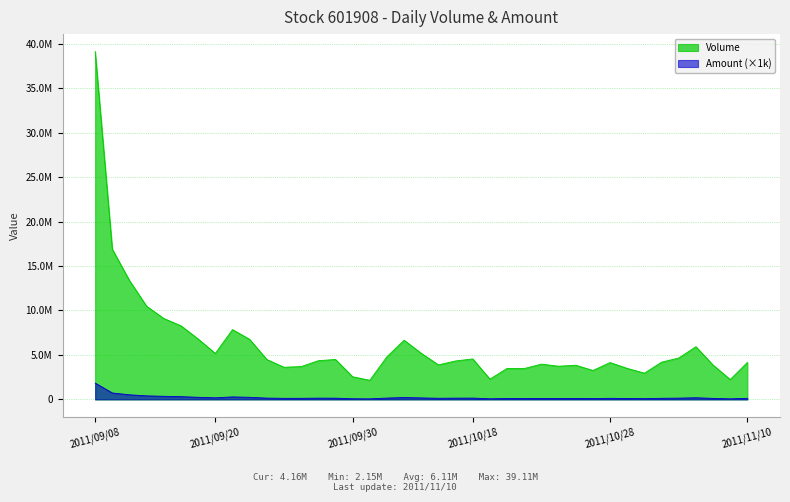

Reading left to right, what are all the values shown in this chart?

Volume: 39107830.0	16877434.0	13364138.0	10476711.0	9098592.0	8278054.0	6798346.0	5173624.0	7852044.0	6756039.0	4489173.0	3620381.0	3692758.0	4353847.0	4497460.0	2551766.0	2152999.0	4805321.0	6657629.0	5185829.0	3887938.0	4329376.0	4553533.0	2286107.0	3491346.0	3475994.0	3972003.0	3736156.0	3847642.0	3258836.0	4147075.0	3490931.0	2955043.0	4190113.0	4659334.0	5928234.0	3862421.0	2242019.0	4163572.0
Amount: 1842920.1	727552.3	522792.5	402998.5	355639.0	314697.5	241719.8	183499.3	285664.2	240937.4	152671.7	124213.2	126647.1	146823.1	143306.1	79541.2	67688.8	155486.9	216880.7	173581.1	131353.4	146705.9	152246.5	74570.4	107595.1	103337.6	112865.6	110447.0	114858.3	98140.0	126231.0	107791.0	90128.4	128232.5	148353.2	191573.5	120875.5	69113.8	126030.9